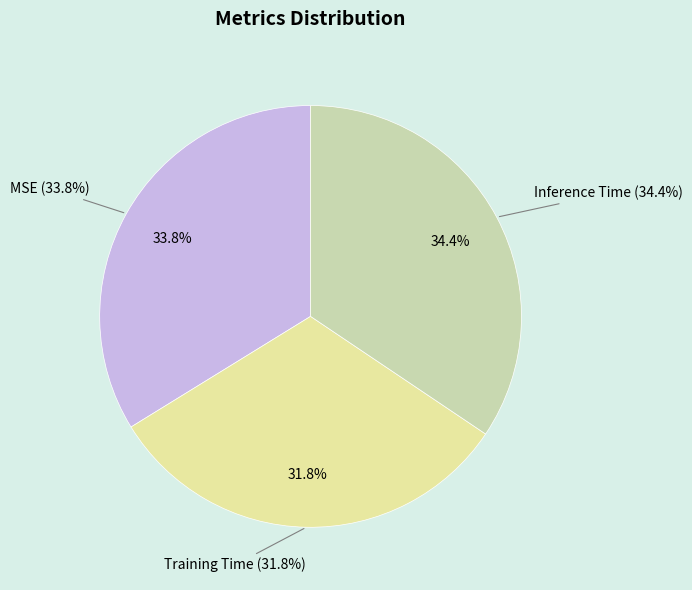

Which has a higher value, MSE or Training Time?

MSE